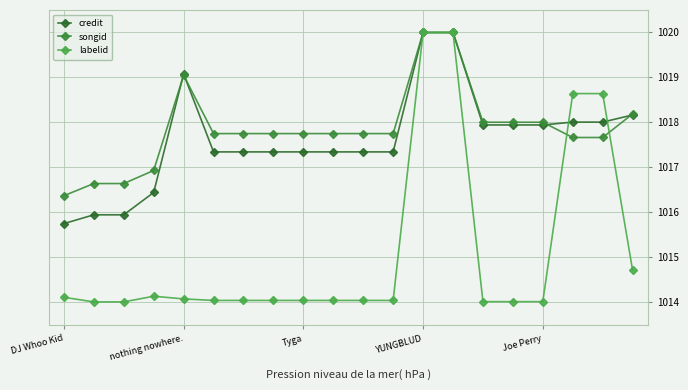

Reading left to right, list all the values displayed in this chart.

credit: 1015.8	1015.9	1015.9	1016.4	1019.1	1017.3	1017.3	1017.3	1017.3	1017.3	1017.3	1017.3	1020.0	1020.0	1017.9	1017.9	1017.9	1018.0	1018.0	1018.2
songid: 1016.4	1016.6	1016.6	1016.9	1019.1	1017.8	1017.8	1017.8	1017.8	1017.8	1017.8	1017.8	1020.0	1020.0	1018.0	1018.0	1018.0	1017.7	1017.7	1018.2
labelid: 1014.1	1014.0	1014.0	1014.1	1014.1	1014.0	1014.0	1014.0	1014.0	1014.0	1014.0	1014.0	1020.0	1020.0	1014.0	1014.0	1014.0	1018.6	1018.6	1014.7